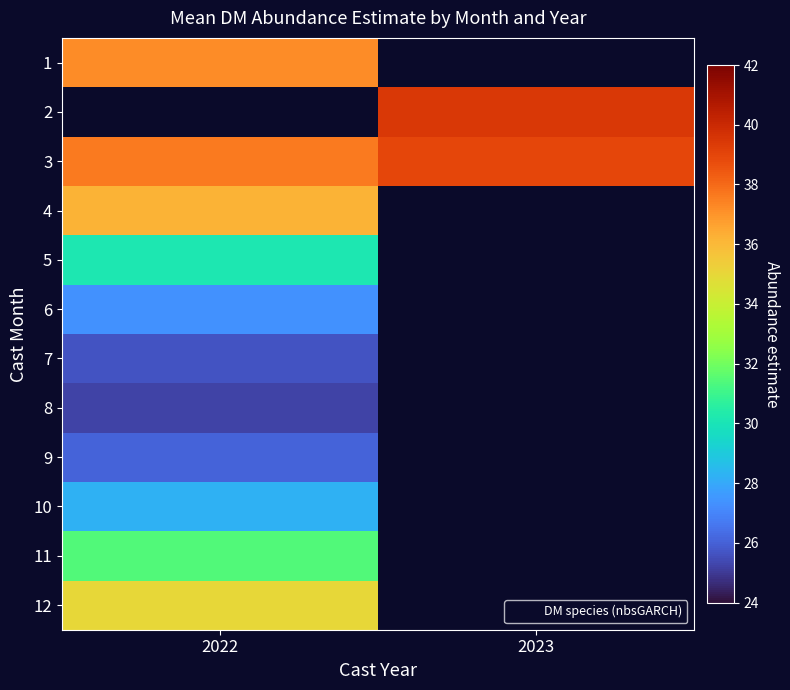

Count the number of categories in the chart.

2